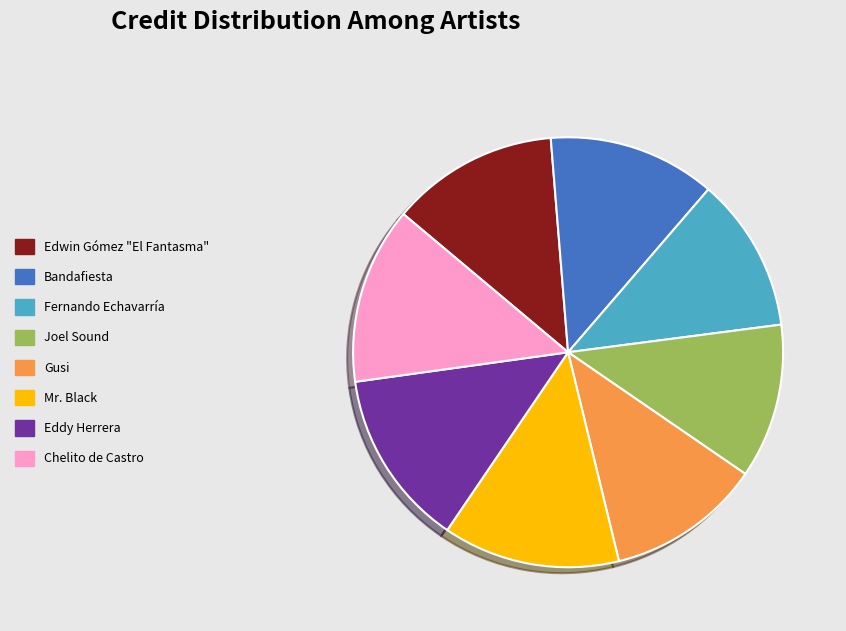

Is there any slice that represents more than half of the pie?

No